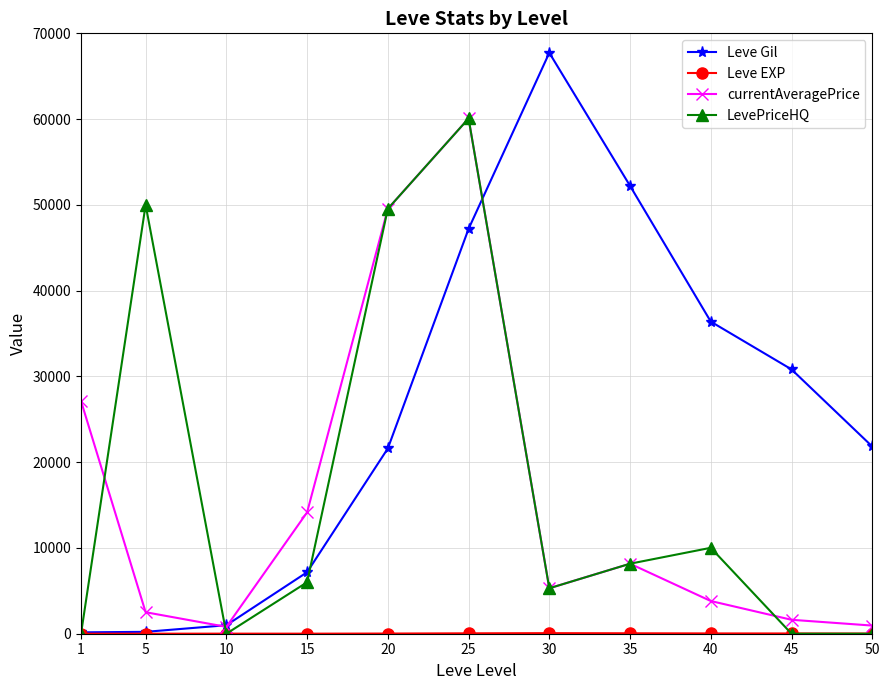

The value of Leve Gil at 15 is 2338. True or false?

False